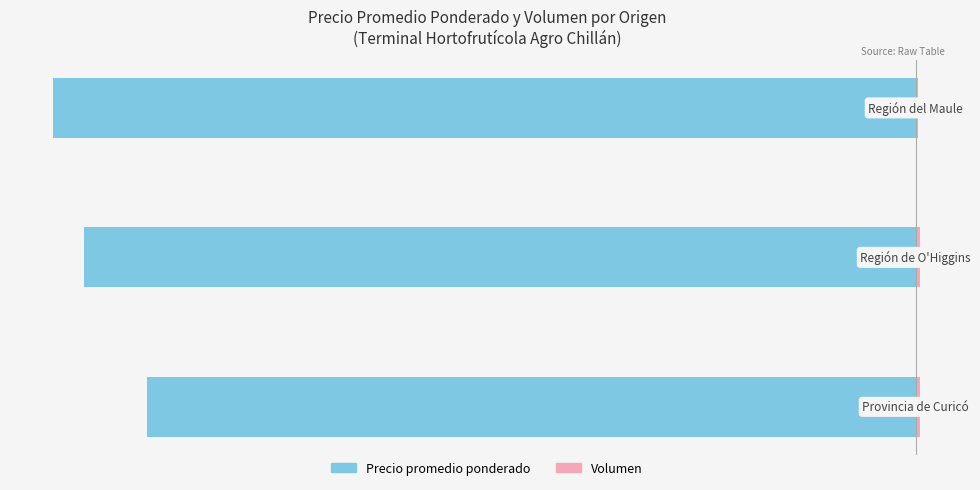

Reading left to right, extract all data points from this chart.

Precio promedio ponderado: 0=-14500	1=-15687	2=-16258
Volumen: 0=90	1=85	2=39